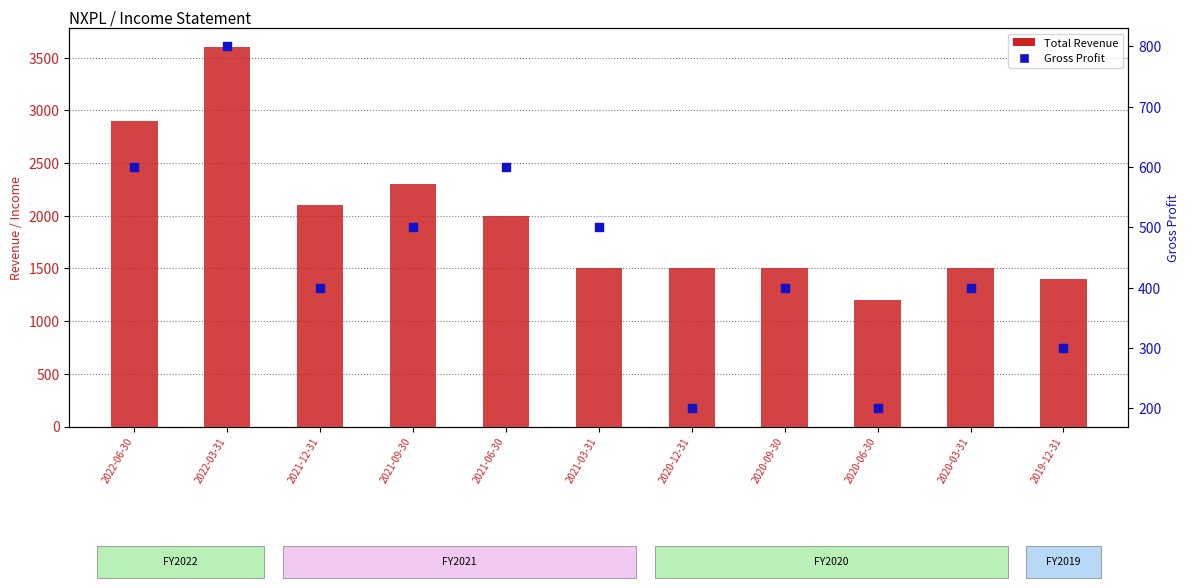

What is the total value across all series at 2020-03-31?

1900